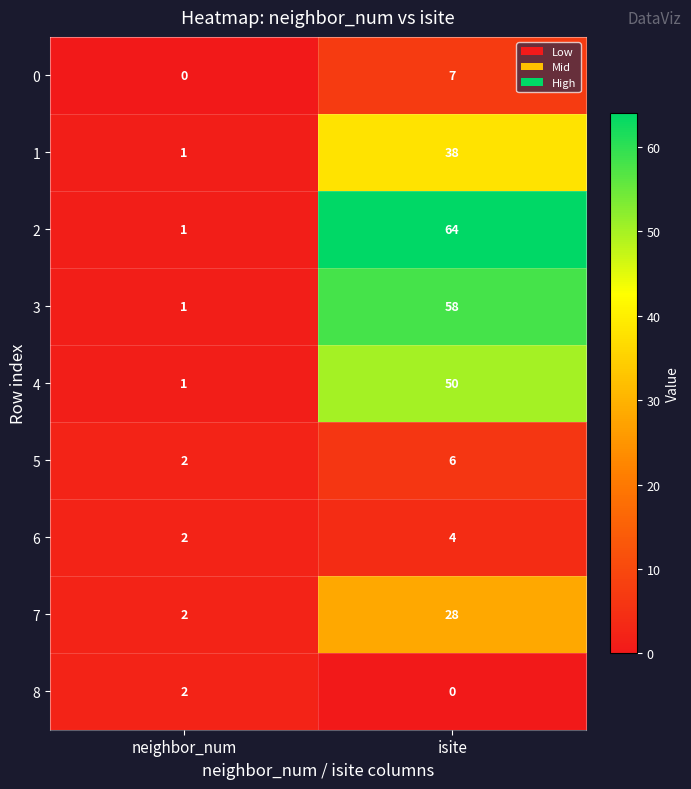

Rank the series by their maximum value, from lowest to highest.

8, 6, 5, 0, 7, 1, 4, 3, 2